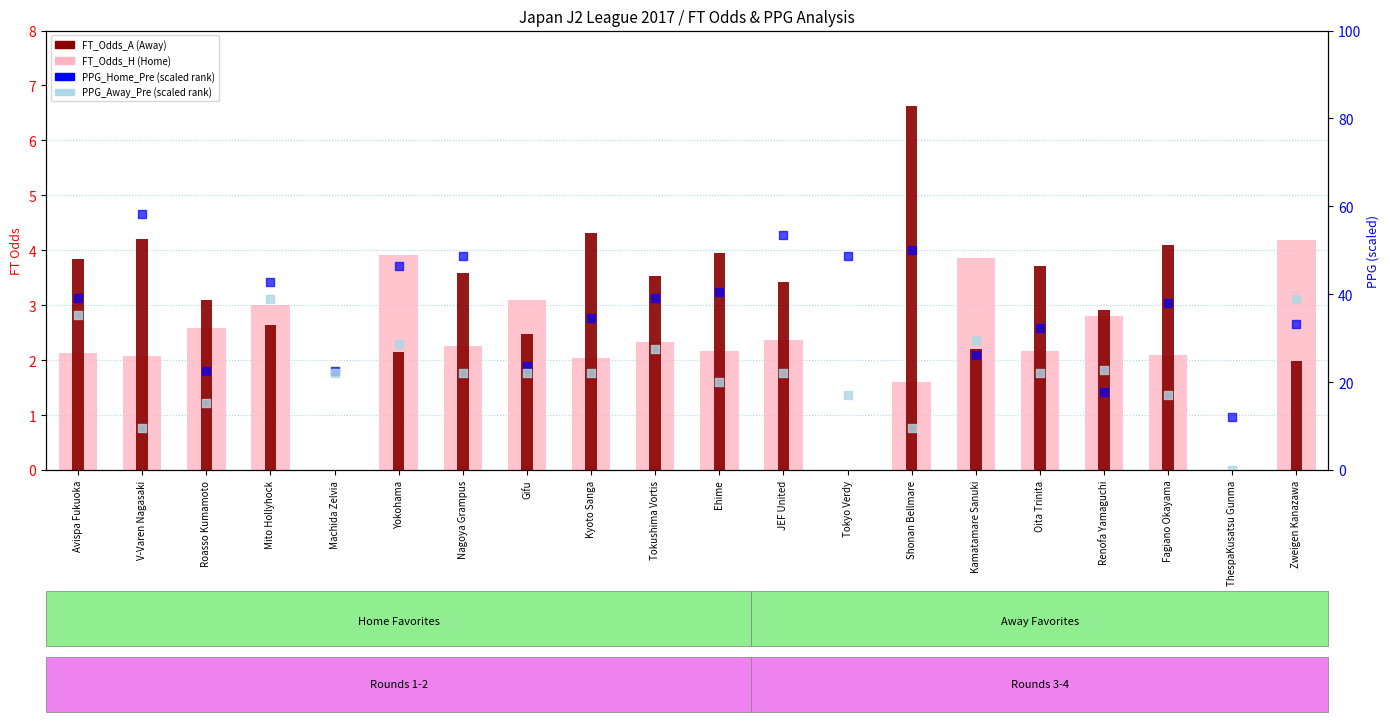

What is the total value across all series at Oita Trinita?

60.1